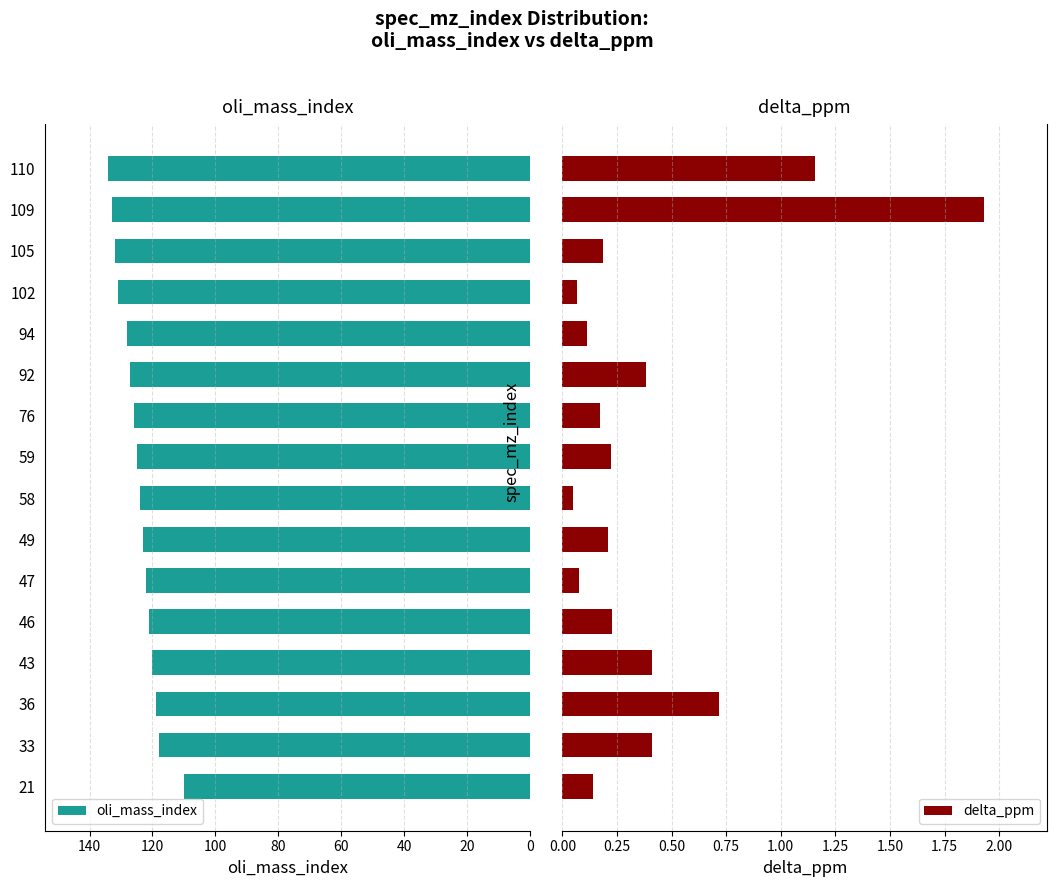

What is the average value of the delta_ppm series?

0.4